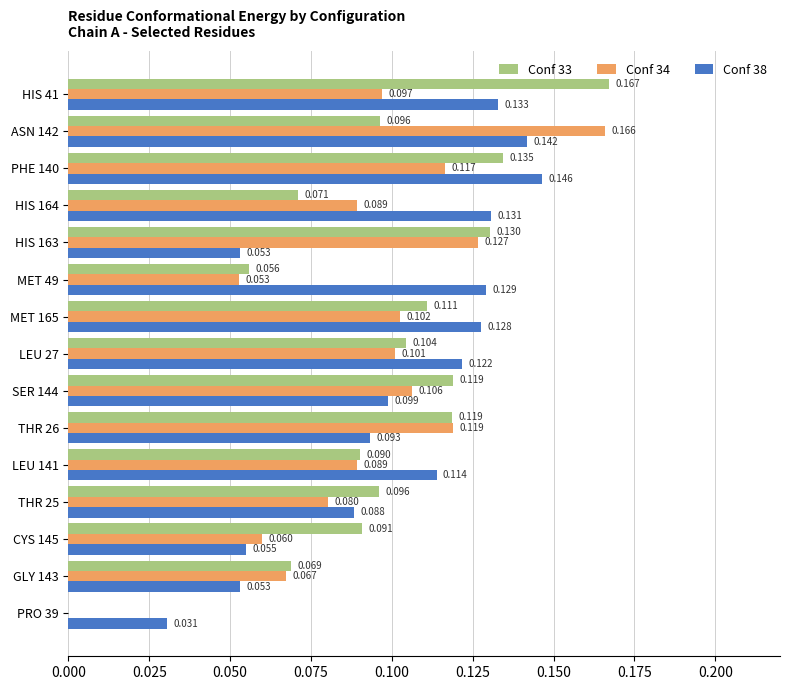

Is the value of Conf 33 at PHE 140 greater than the value of Conf 34 at THR 26?

Yes